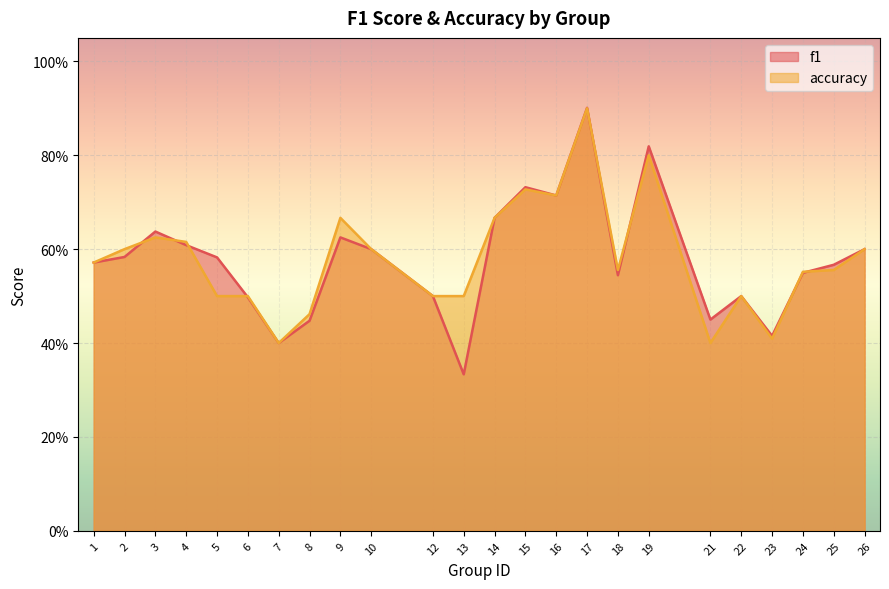

What is the difference between the maximum and minimum values in the f1 series?

0.6